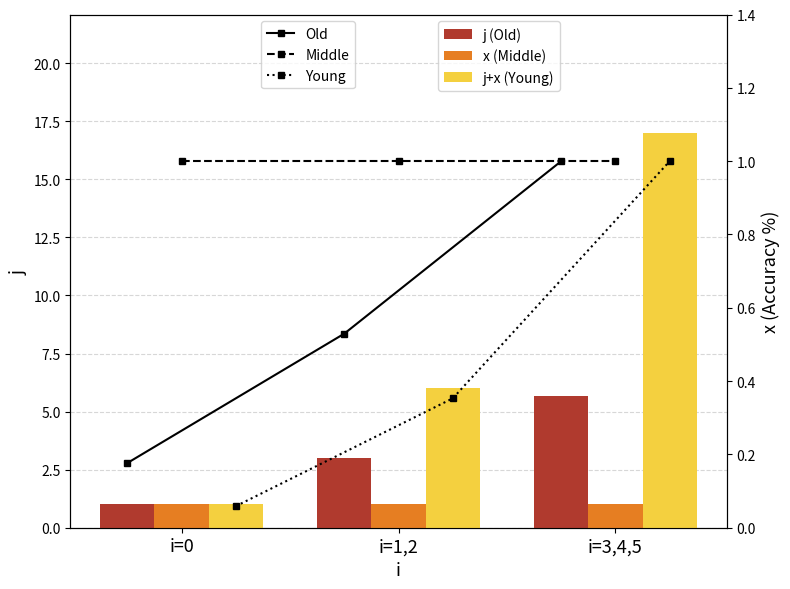

Where does the j (Old) series first go above 3?

i=3,4,5